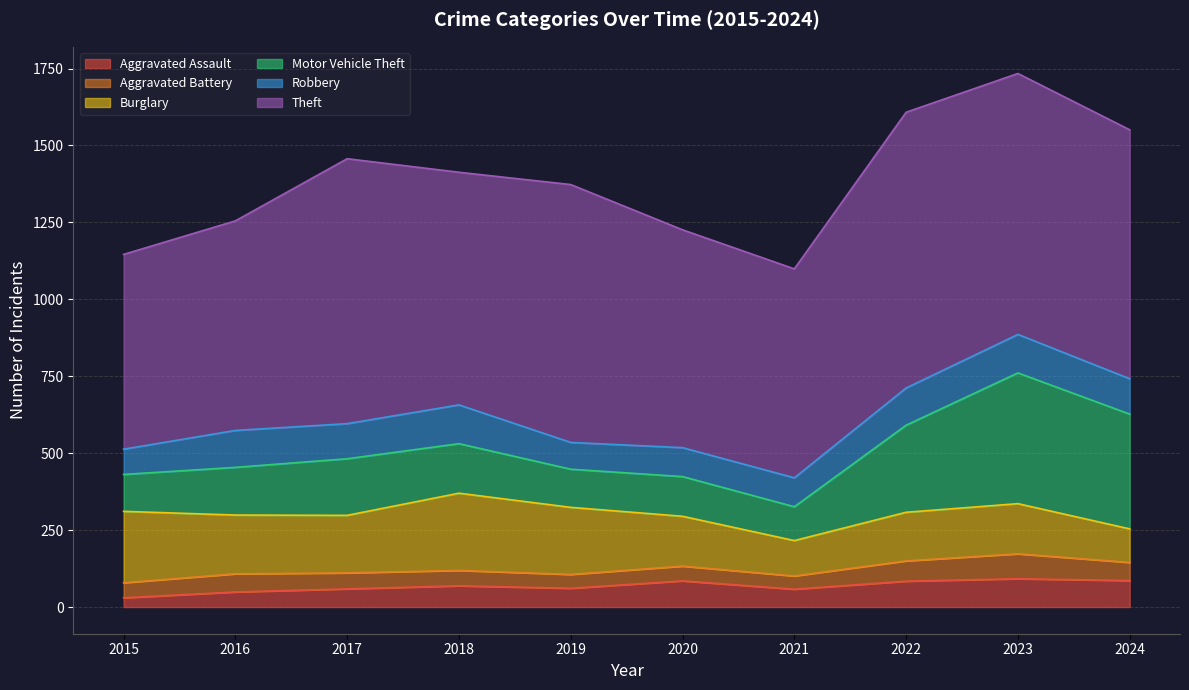

True or false: Theft has a value of 838 at 2019.

True